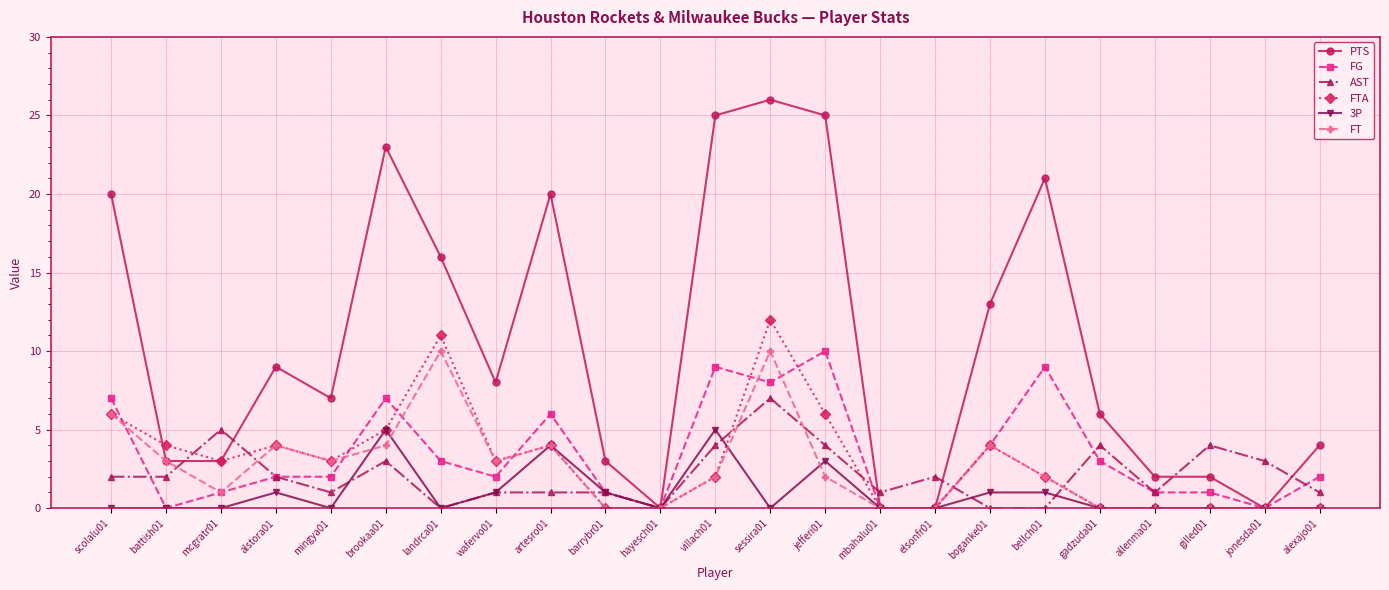

Between alstora01 and boganke01, which series saw the biggest shift?

PTS